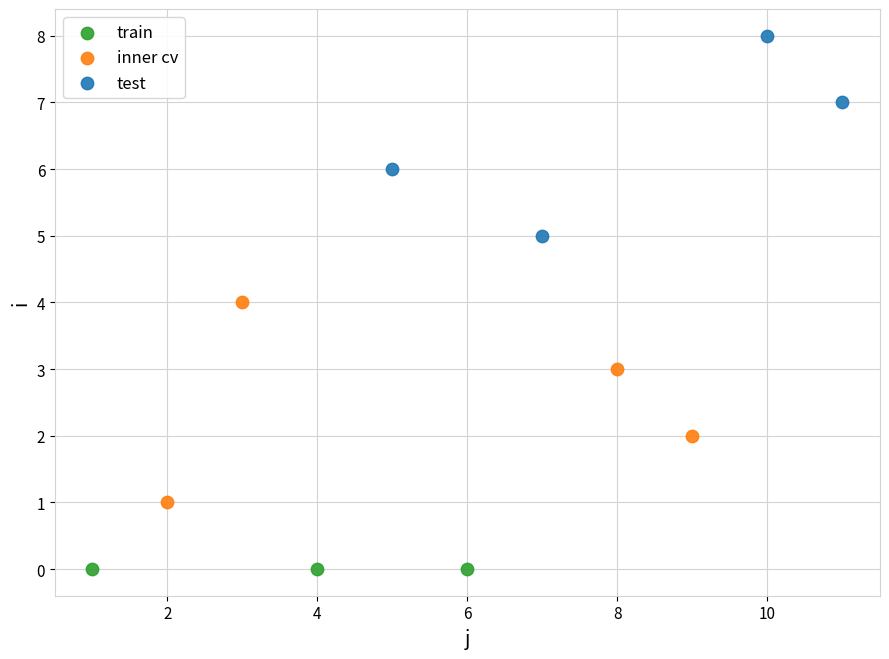

Which series reaches the maximum Y coordinate?

test